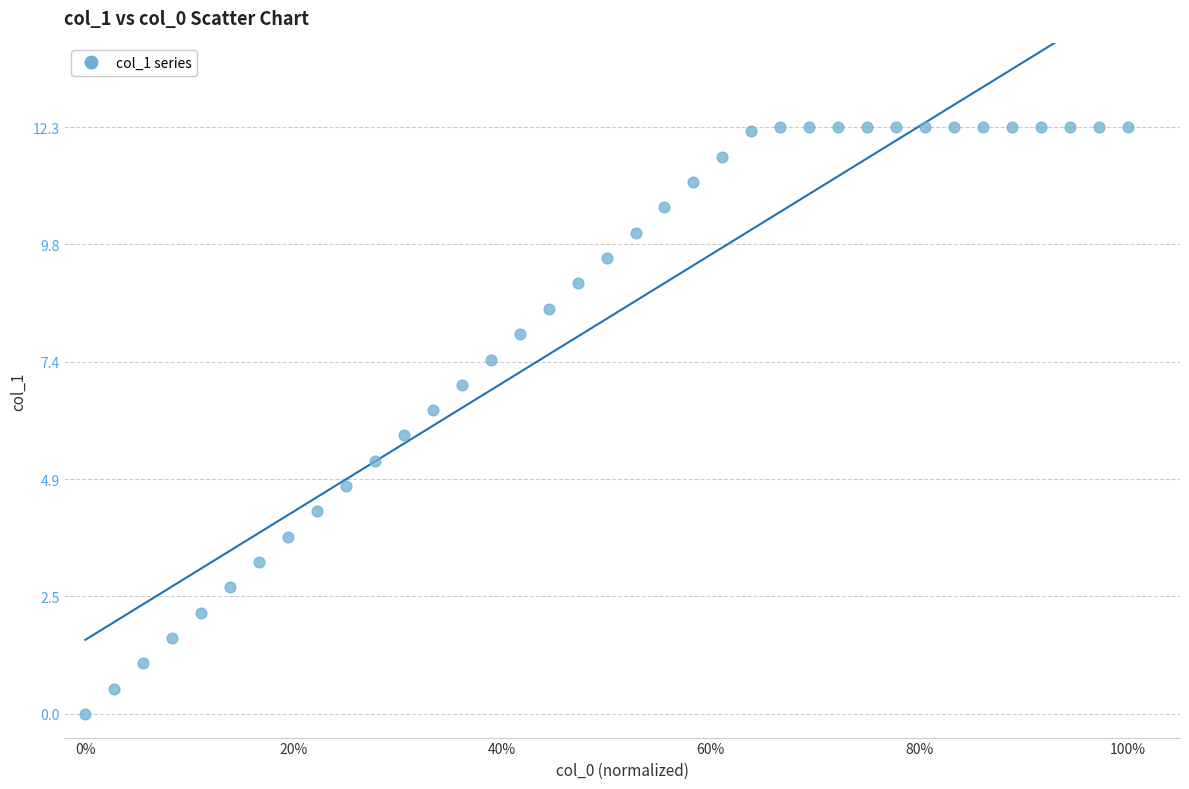

What Y value in the scatter plot is closest to 6?

5.8